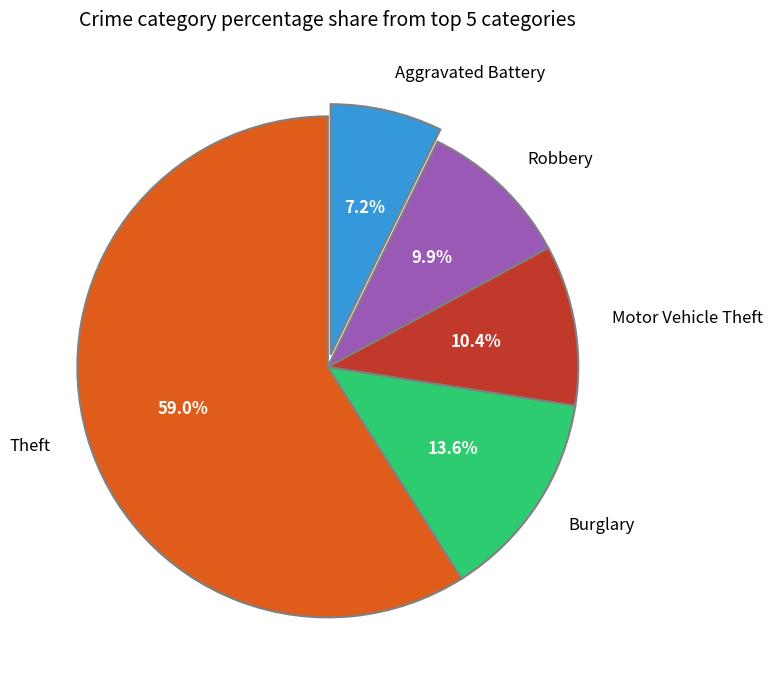

Is it true that Theft is 46% of the pie?

False